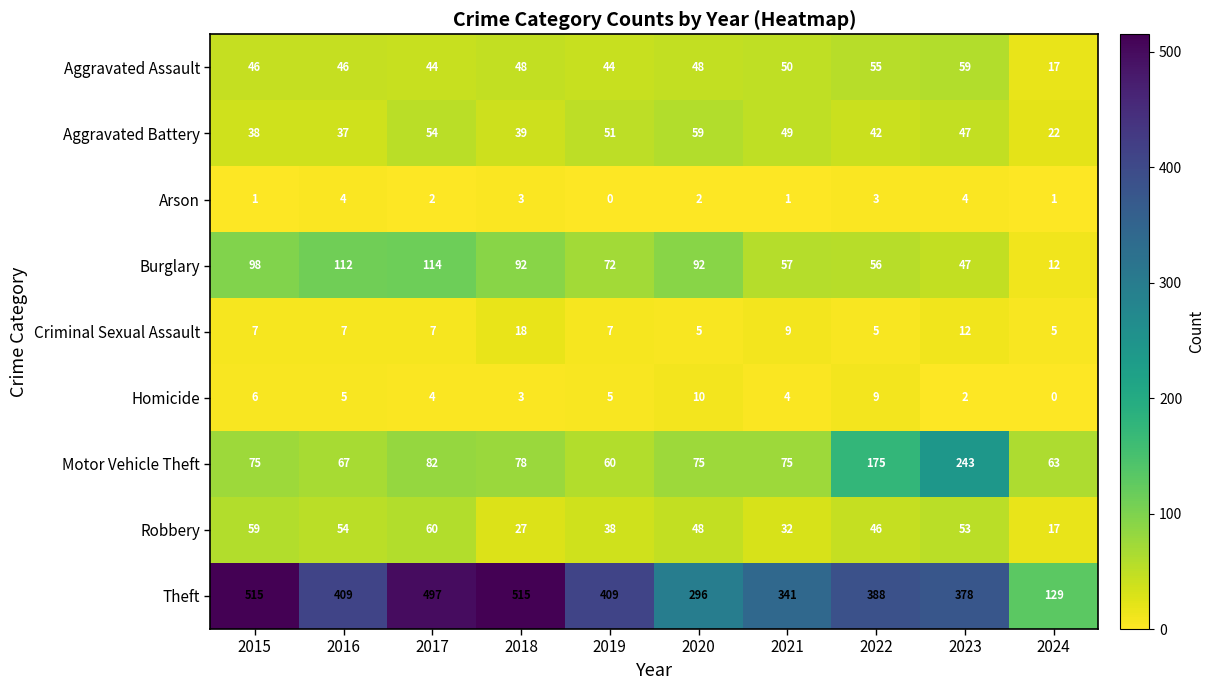

How many distinct data groups are displayed?

9